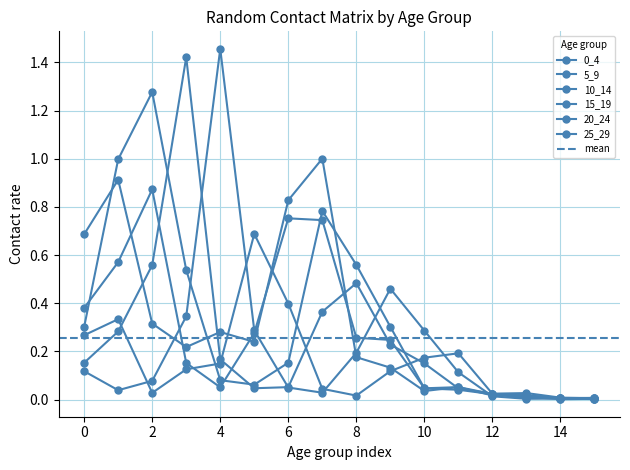

Rank the series by their maximum value, from highest to lowest.

20_24, 15_19, 10_14, 0_4, 5_9, 25_29